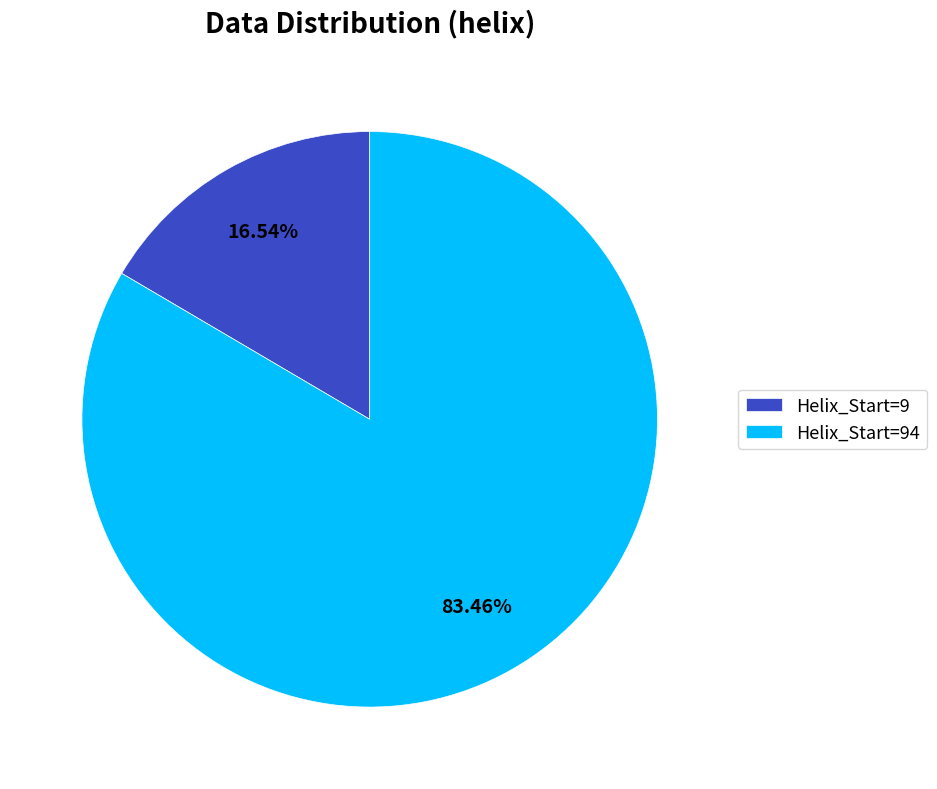

How many segments does this pie chart have?

2